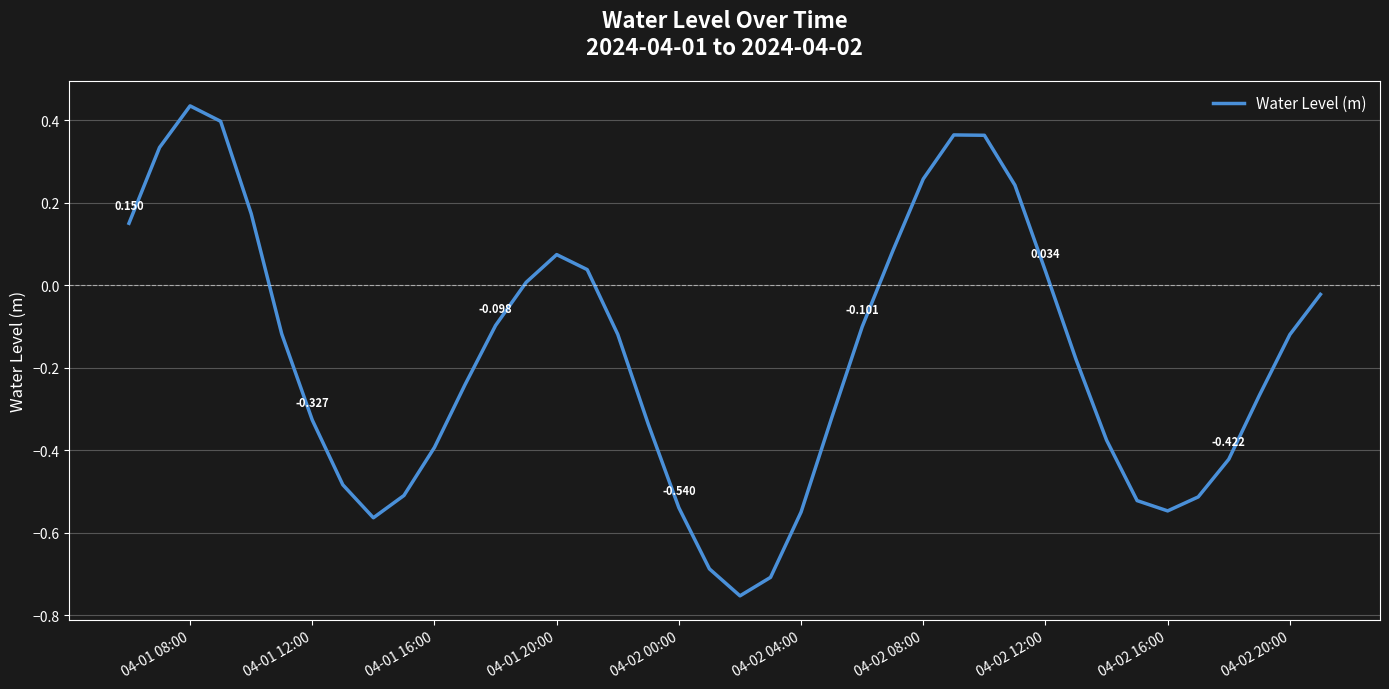

Does the chart display data point markers on the line(s)?

No